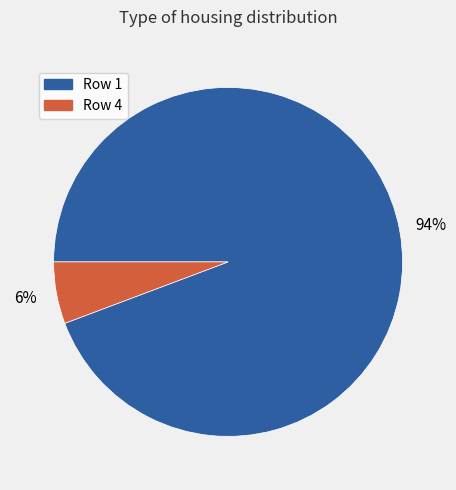

Does any single category account for the majority?

Yes